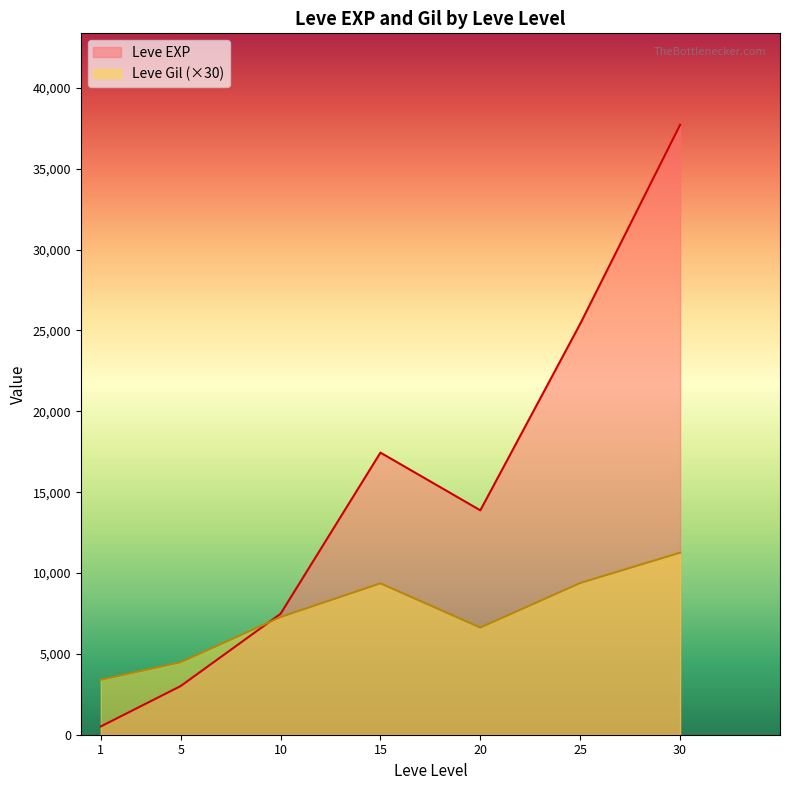

Which series has the largest total across all categories?

Leve EXP